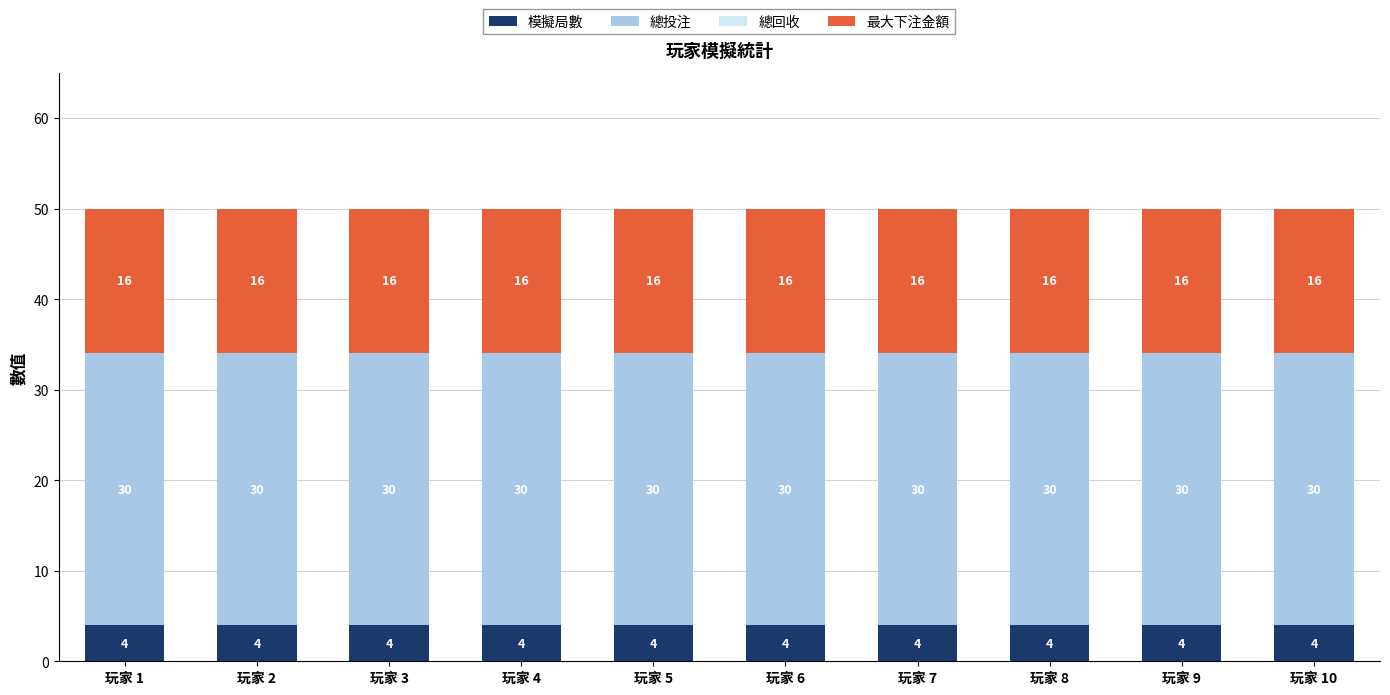

What is the total value across all series at 玩家 9?

50